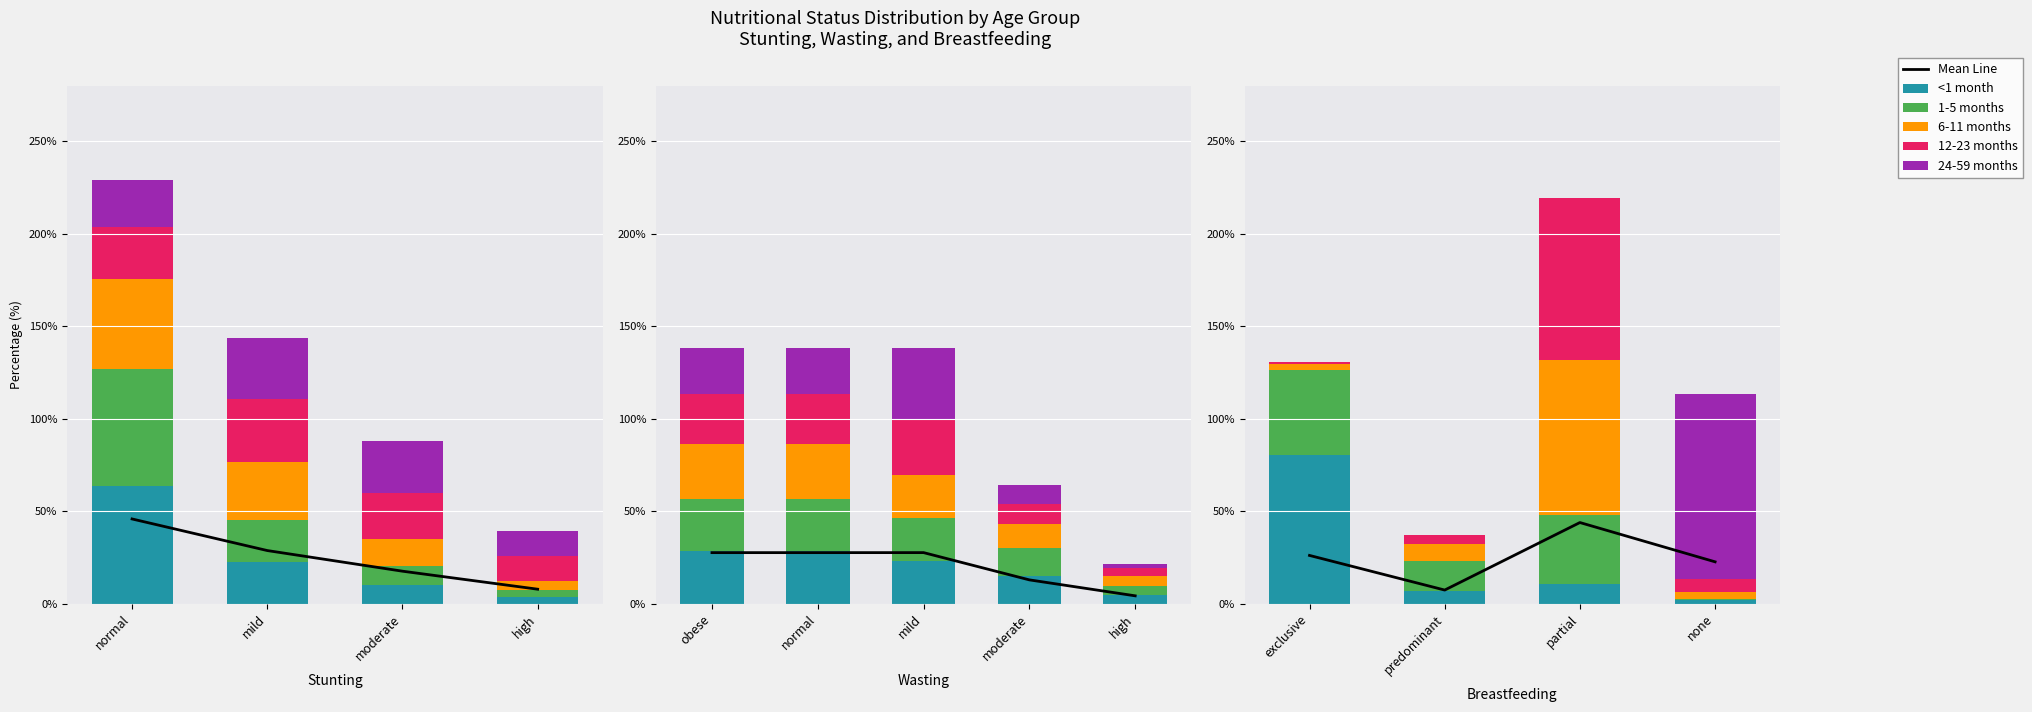

What is the value of the 6-11 months bar at the 4th from the left?

4.9